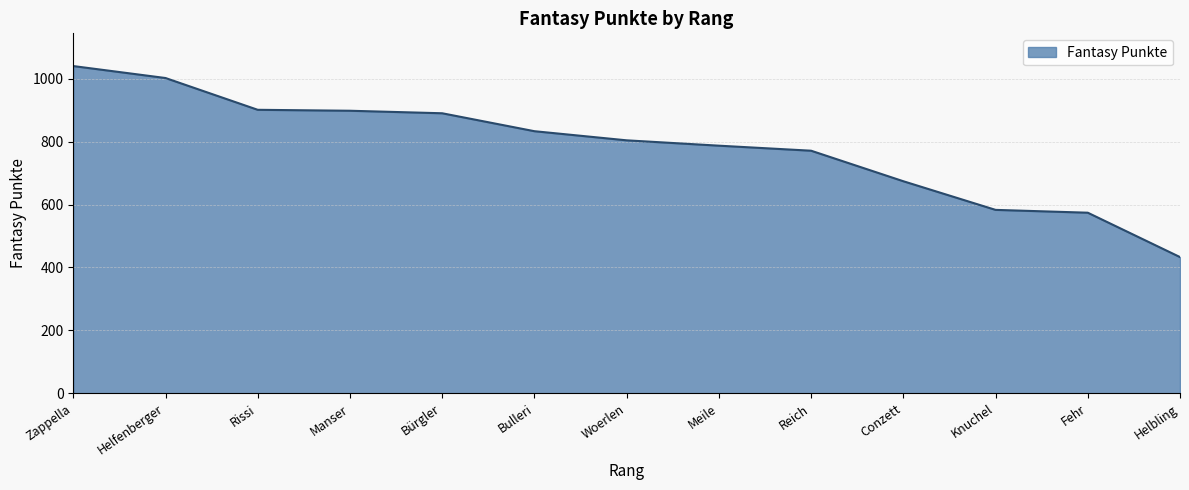

Approximately how many times larger is the value at Reich compared to Bürgler?

0.9